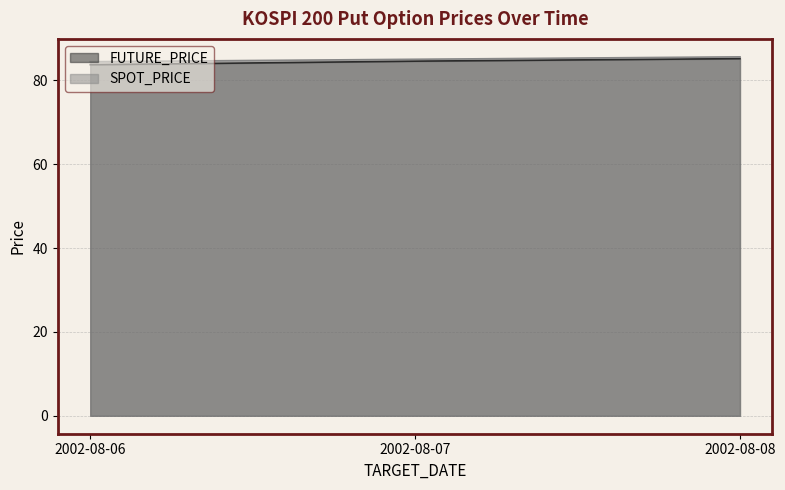

What is the value of the SPOT_PRICE point at the 3rd from the left?

85.6